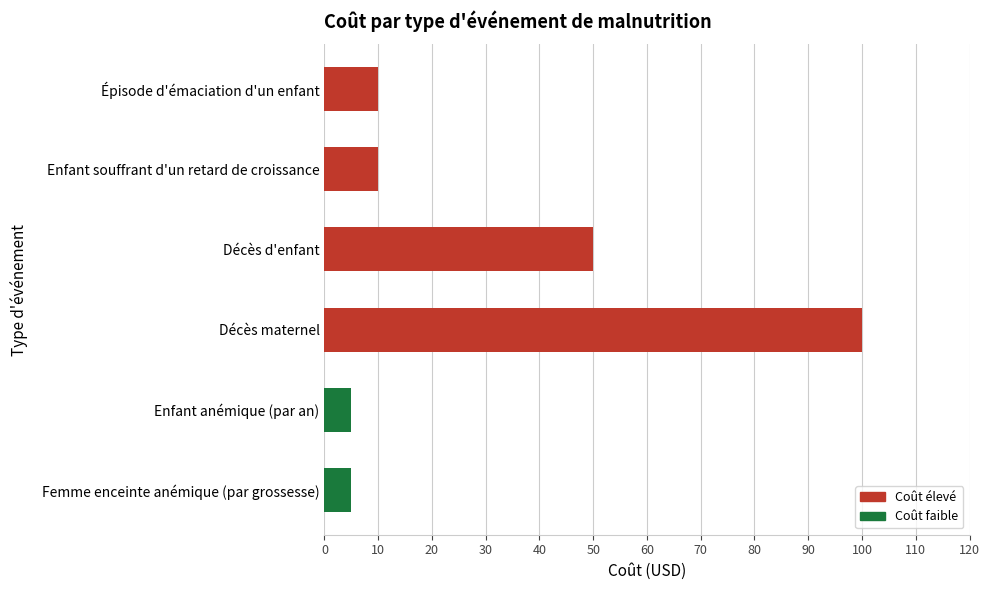

Is it true that the value at Épisode d'émaciation d'un enfant is 10?

True